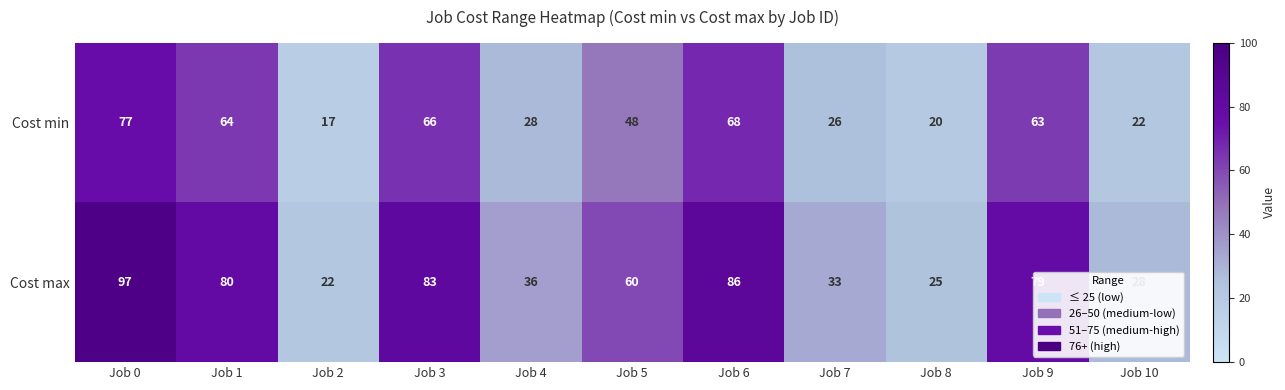

Which series has the widest spread of values?

Cost max